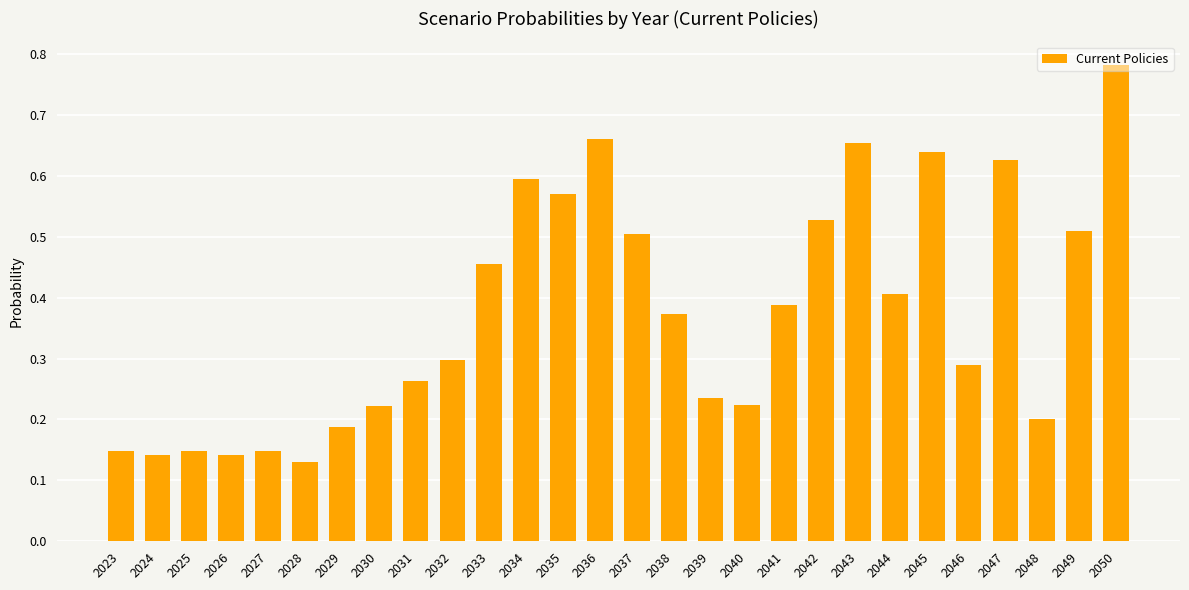

What is the sum of the values at 2050 and 2038?

1.2